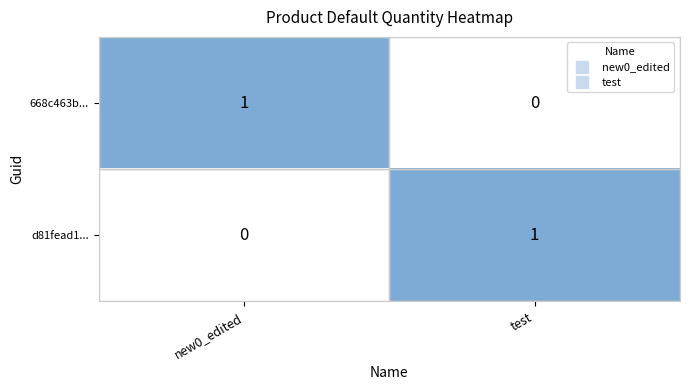

Where is 668c463b... nearest to the value 0?

test